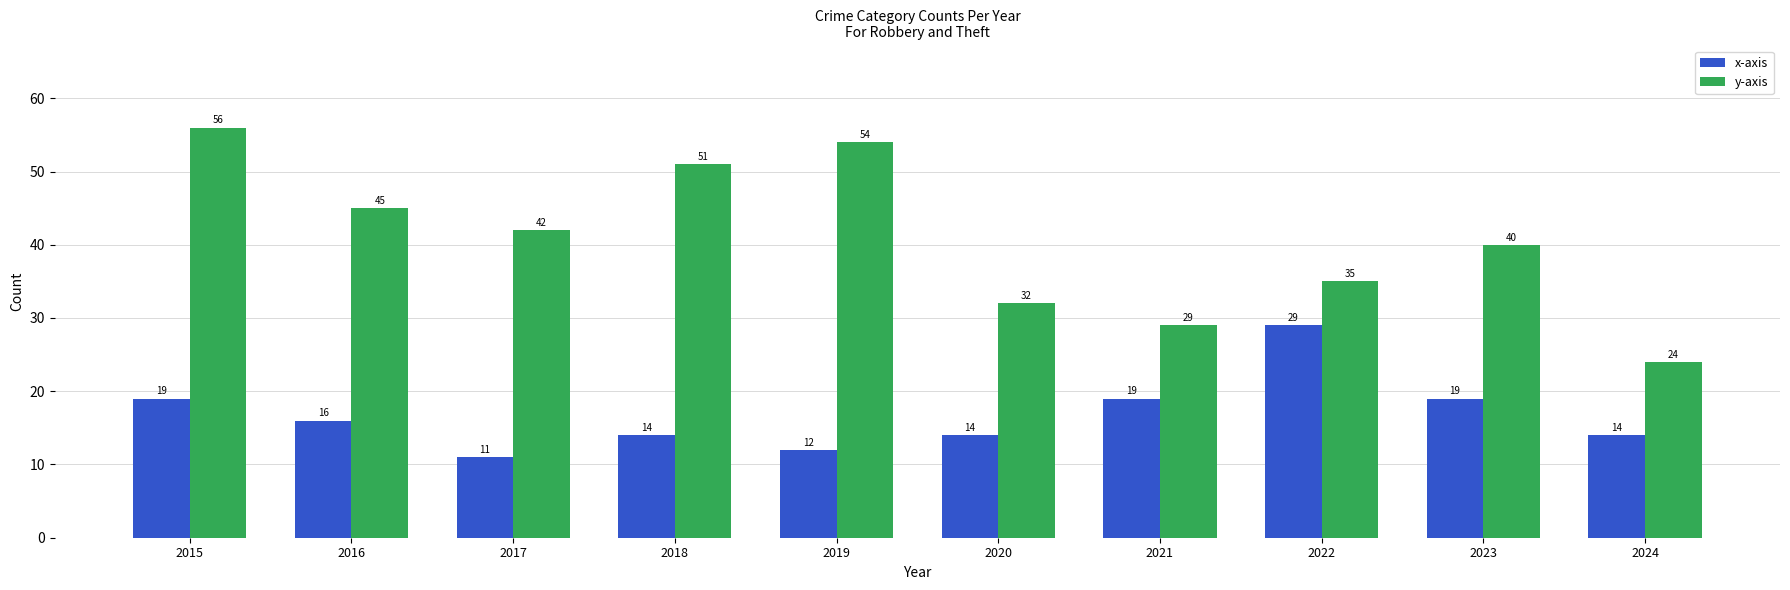

Which category has the lowest value in the y-axis series?

2024